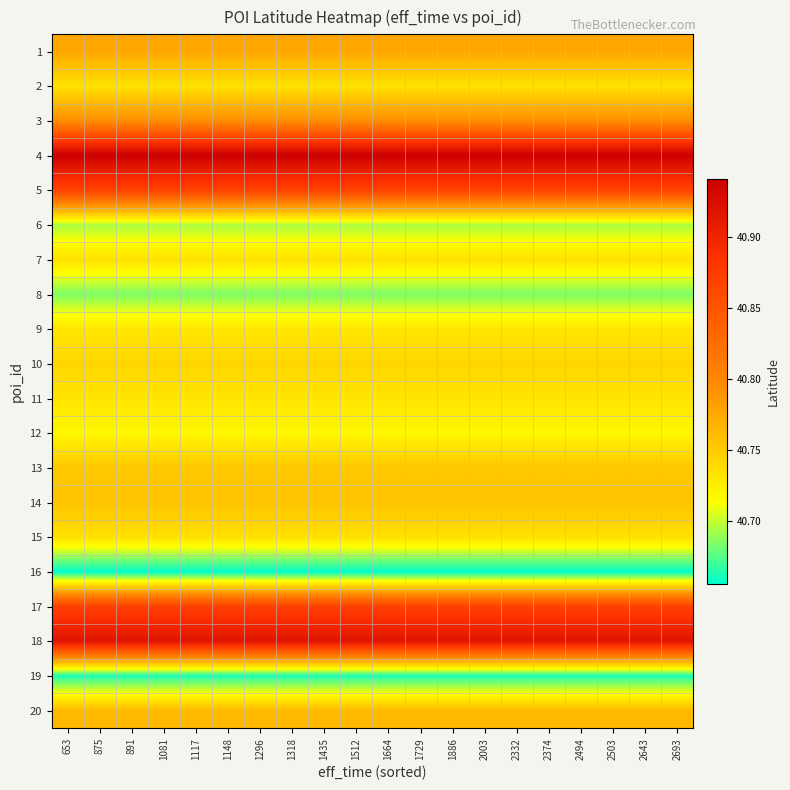

Reading left to right, transcribe all the data shown in this chart.

1: 653=40.8	875=40.8	891=40.8	1081=40.8	1117=40.8	1148=40.8	1296=40.8	1318=40.8	1435=40.8	1512=40.8	1664=40.8	1729=40.8	1886=40.8	2003=40.8	2332=40.8	2374=40.8	2494=40.8	2503=40.8	2643=40.8	2693=40.8
2: 653=40.7	875=40.7	891=40.7	1081=40.7	1117=40.7	1148=40.7	1296=40.7	1318=40.7	1435=40.7	1512=40.7	1664=40.7	1729=40.7	1886=40.7	2003=40.7	2332=40.7	2374=40.7	2494=40.7	2503=40.7	2643=40.7	2693=40.7
3: 653=40.8	875=40.8	891=40.8	1081=40.8	1117=40.8	1148=40.8	1296=40.8	1318=40.8	1435=40.8	1512=40.8	1664=40.8	1729=40.8	1886=40.8	2003=40.8	2332=40.8	2374=40.8	2494=40.8	2503=40.8	2643=40.8	2693=40.8
4: 653=40.9	875=40.9	891=40.9	1081=40.9	1117=40.9	1148=40.9	1296=40.9	1318=40.9	1435=40.9	1512=40.9	1664=40.9	1729=40.9	1886=40.9	2003=40.9	2332=40.9	2374=40.9	2494=40.9	2503=40.9	2643=40.9	2693=40.9
5: 653=40.9	875=40.9	891=40.9	1081=40.9	1117=40.9	1148=40.9	1296=40.9	1318=40.9	1435=40.9	1512=40.9	1664=40.9	1729=40.9	1886=40.9	2003=40.9	2332=40.9	2374=40.9	2494=40.9	2503=40.9	2643=40.9	2693=40.9
6: 653=40.7	875=40.7	891=40.7	1081=40.7	1117=40.7	1148=40.7	1296=40.7	1318=40.7	1435=40.7	1512=40.7	1664=40.7	1729=40.7	1886=40.7	2003=40.7	2332=40.7	2374=40.7	2494=40.7	2503=40.7	2643=40.7	2693=40.7
7: 653=40.7	875=40.7	891=40.7	1081=40.7	1117=40.7	1148=40.7	1296=40.7	1318=40.7	1435=40.7	1512=40.7	1664=40.7	1729=40.7	1886=40.7	2003=40.7	2332=40.7	2374=40.7	2494=40.7	2503=40.7	2643=40.7	2693=40.7
8: 653=40.7	875=40.7	891=40.7	1081=40.7	1117=40.7	1148=40.7	1296=40.7	1318=40.7	1435=40.7	1512=40.7	1664=40.7	1729=40.7	1886=40.7	2003=40.7	2332=40.7	2374=40.7	2494=40.7	2503=40.7	2643=40.7	2693=40.7
9: 653=40.7	875=40.7	891=40.7	1081=40.7	1117=40.7	1148=40.7	1296=40.7	1318=40.7	1435=40.7	1512=40.7	1664=40.7	1729=40.7	1886=40.7	2003=40.7	2332=40.7	2374=40.7	2494=40.7	2503=40.7	2643=40.7	2693=40.7
10: 653=40.7	875=40.7	891=40.7	1081=40.7	1117=40.7	1148=40.7	1296=40.7	1318=40.7	1435=40.7	1512=40.7	1664=40.7	1729=40.7	1886=40.7	2003=40.7	2332=40.7	2374=40.7	2494=40.7	2503=40.7	2643=40.7	2693=40.7
11: 653=40.7	875=40.7	891=40.7	1081=40.7	1117=40.7	1148=40.7	1296=40.7	1318=40.7	1435=40.7	1512=40.7	1664=40.7	1729=40.7	1886=40.7	2003=40.7	2332=40.7	2374=40.7	2494=40.7	2503=40.7	2643=40.7	2693=40.7
12: 653=40.7	875=40.7	891=40.7	1081=40.7	1117=40.7	1148=40.7	1296=40.7	1318=40.7	1435=40.7	1512=40.7	1664=40.7	1729=40.7	1886=40.7	2003=40.7	2332=40.7	2374=40.7	2494=40.7	2503=40.7	2643=40.7	2693=40.7
13: 653=40.8	875=40.8	891=40.8	1081=40.8	1117=40.8	1148=40.8	1296=40.8	1318=40.8	1435=40.8	1512=40.8	1664=40.8	1729=40.8	1886=40.8	2003=40.8	2332=40.8	2374=40.8	2494=40.8	2503=40.8	2643=40.8	2693=40.8
14: 653=40.8	875=40.8	891=40.8	1081=40.8	1117=40.8	1148=40.8	1296=40.8	1318=40.8	1435=40.8	1512=40.8	1664=40.8	1729=40.8	1886=40.8	2003=40.8	2332=40.8	2374=40.8	2494=40.8	2503=40.8	2643=40.8	2693=40.8
15: 653=40.7	875=40.7	891=40.7	1081=40.7	1117=40.7	1148=40.7	1296=40.7	1318=40.7	1435=40.7	1512=40.7	1664=40.7	1729=40.7	1886=40.7	2003=40.7	2332=40.7	2374=40.7	2494=40.7	2503=40.7	2643=40.7	2693=40.7
16: 653=40.7	875=40.7	891=40.7	1081=40.7	1117=40.7	1148=40.7	1296=40.7	1318=40.7	1435=40.7	1512=40.7	1664=40.7	1729=40.7	1886=40.7	2003=40.7	2332=40.7	2374=40.7	2494=40.7	2503=40.7	2643=40.7	2693=40.7
17: 653=40.9	875=40.9	891=40.9	1081=40.9	1117=40.9	1148=40.9	1296=40.9	1318=40.9	1435=40.9	1512=40.9	1664=40.9	1729=40.9	1886=40.9	2003=40.9	2332=40.9	2374=40.9	2494=40.9	2503=40.9	2643=40.9	2693=40.9
18: 653=40.9	875=40.9	891=40.9	1081=40.9	1117=40.9	1148=40.9	1296=40.9	1318=40.9	1435=40.9	1512=40.9	1664=40.9	1729=40.9	1886=40.9	2003=40.9	2332=40.9	2374=40.9	2494=40.9	2503=40.9	2643=40.9	2693=40.9
19: 653=40.7	875=40.7	891=40.7	1081=40.7	1117=40.7	1148=40.7	1296=40.7	1318=40.7	1435=40.7	1512=40.7	1664=40.7	1729=40.7	1886=40.7	2003=40.7	2332=40.7	2374=40.7	2494=40.7	2503=40.7	2643=40.7	2693=40.7
20: 653=40.8	875=40.8	891=40.8	1081=40.8	1117=40.8	1148=40.8	1296=40.8	1318=40.8	1435=40.8	1512=40.8	1664=40.8	1729=40.8	1886=40.8	2003=40.8	2332=40.8	2374=40.8	2494=40.8	2503=40.8	2643=40.8	2693=40.8